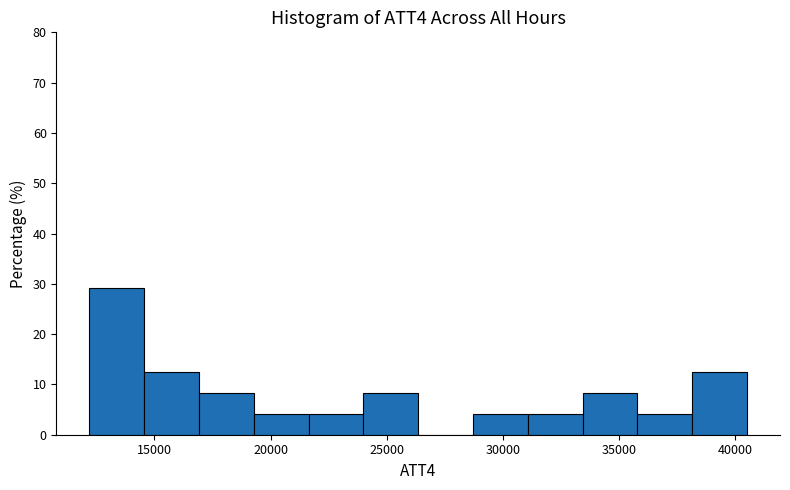

Which range on the x-axis has the tallest bar?

12000 to 14500